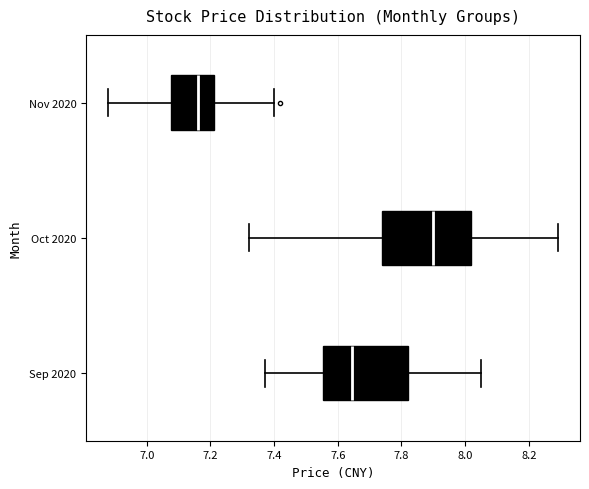

Where does the left whisker of the box for Oct 2020 end on the x-axis? The values are not printed on the chart, so give them approximately, as read against the axis.

7.32